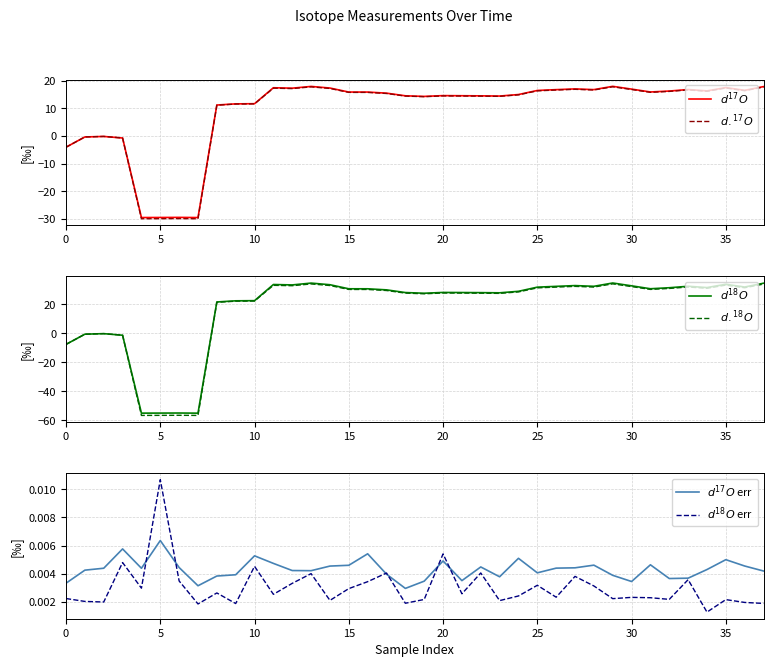

How many values in the $d.^{17}O$ series exceed 15?

20